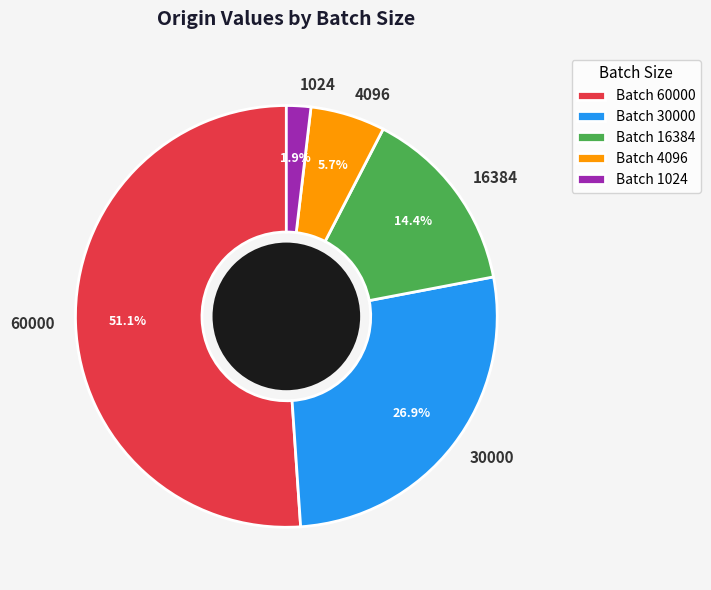

To the nearest percent, what percentage of the pie is 1024?

2%